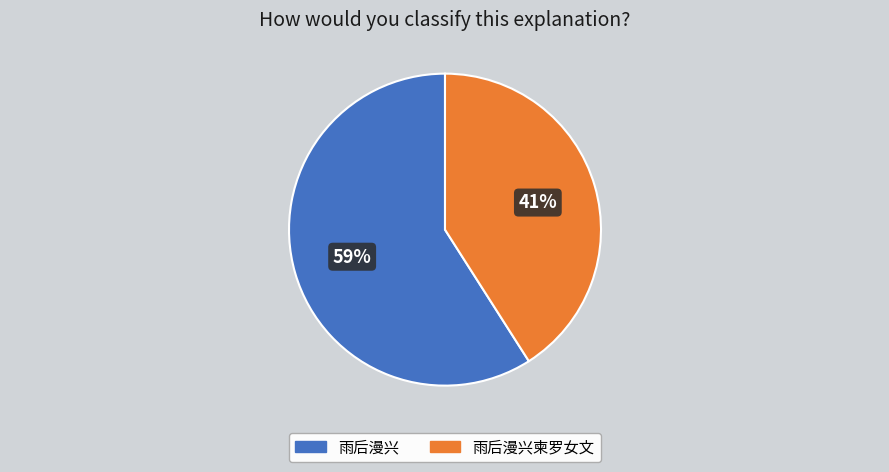

To the nearest percent, what is the average slice percentage?

50%